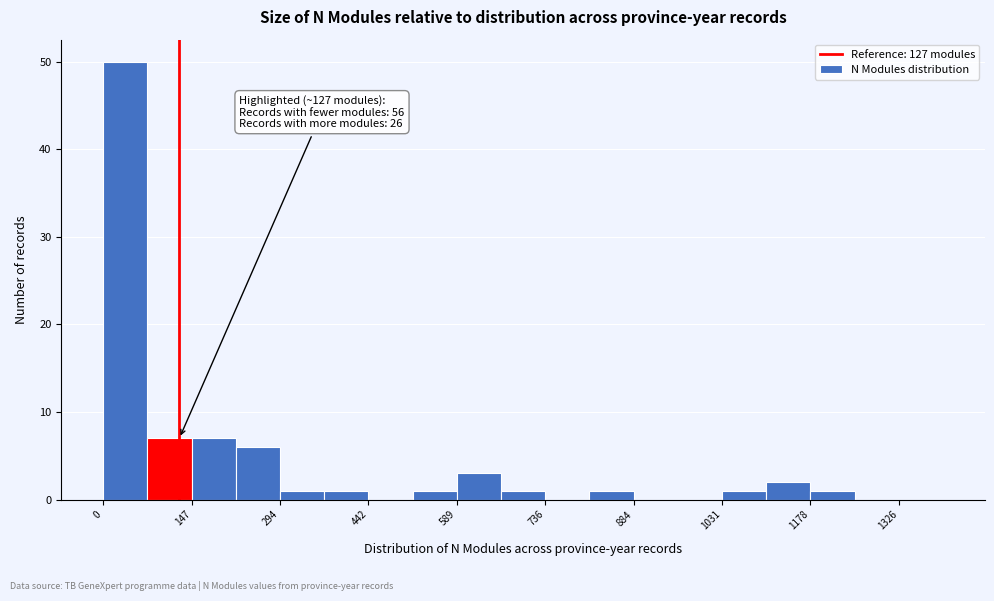

Around what value on the x-axis is the tallest bar? Give the approximate position of its centre, as read against the axis.

40